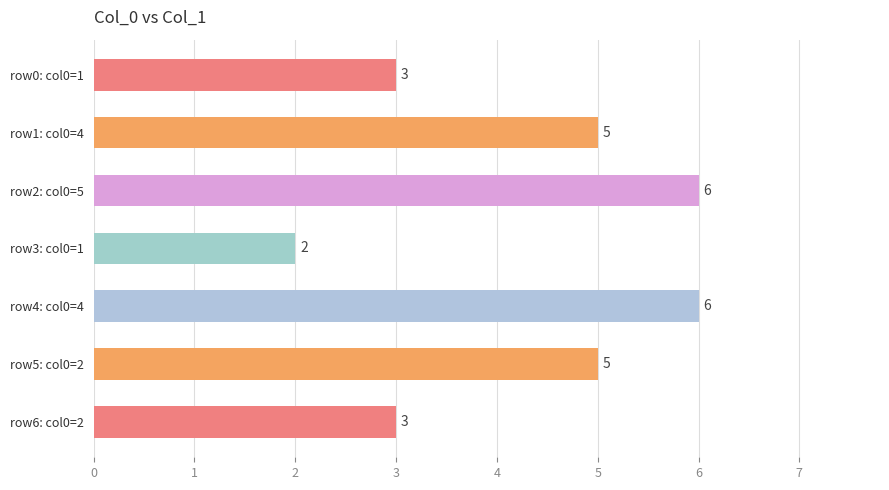

How many bars are there in total?

7